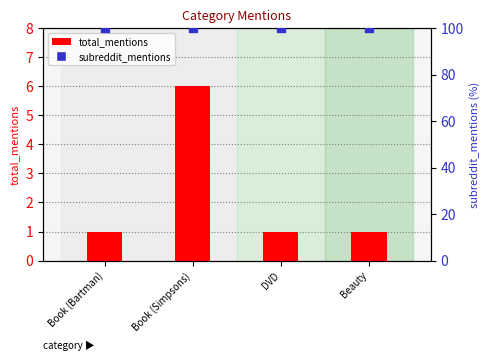

At which category is the sum across all series the highest?

Book (Simpsons)